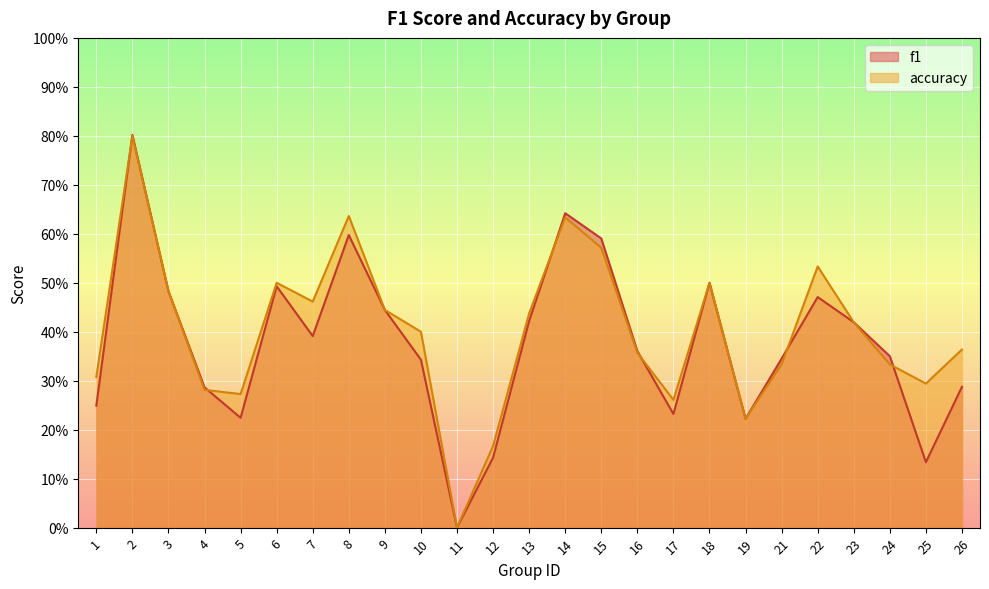

Rank the categories by accuracy value from lowest to highest.

11, 12, 19, 17, 5, 4, 25, 1, 21, 24, 16, 26, 10, 23, 13, 9, 7, 3, 6, 18, 22, 15, 14, 8, 2